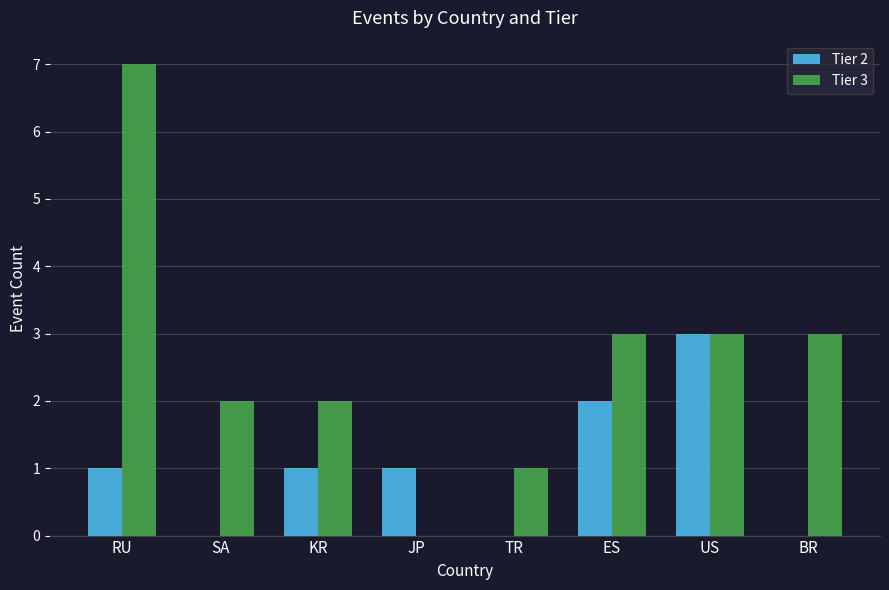

The value of Tier 3 at TR is 1. True or false?

True